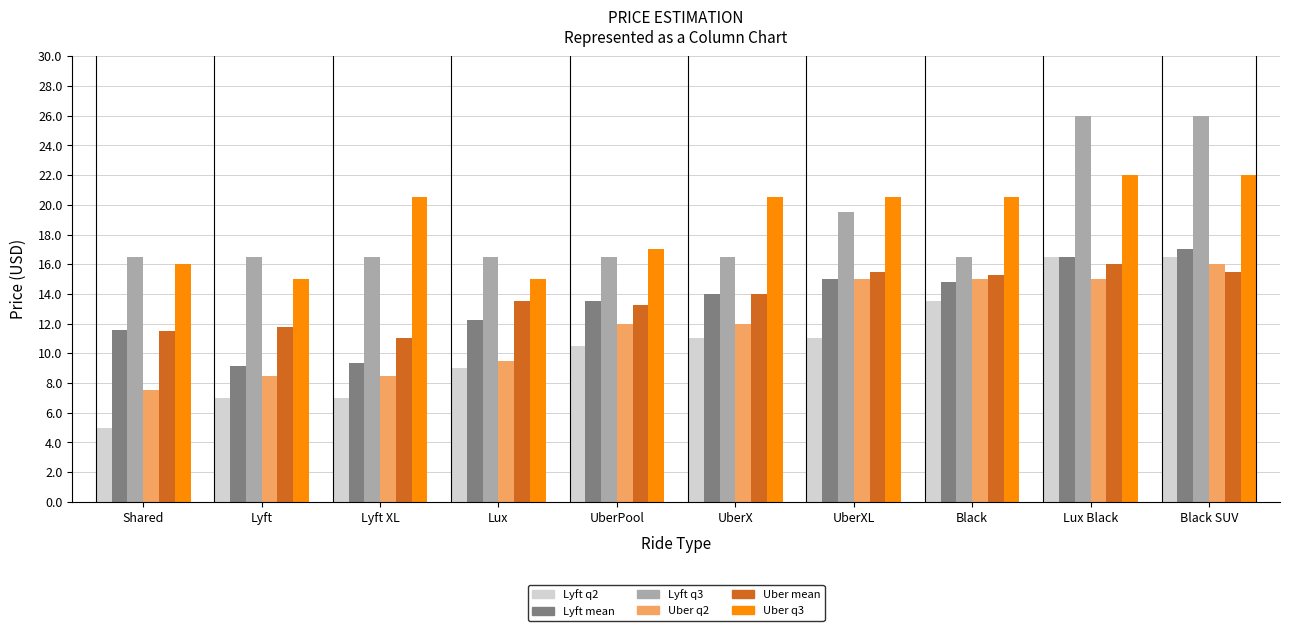

The Uber mean series shows 11.0 at Lyft XL. True or false?

True